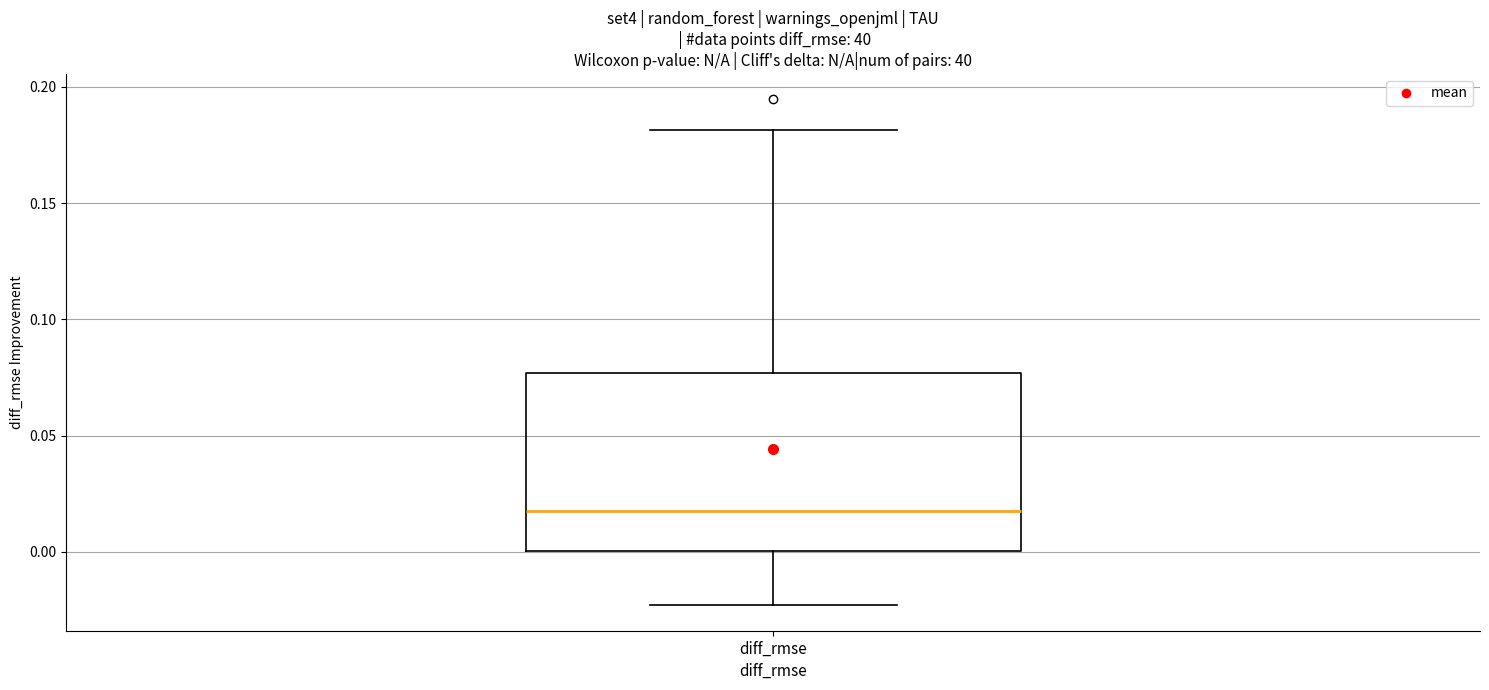

Read this box plot against the y-axis: the position of the median line, the range covered by the box, and the ends of both whiskers. The values are not printed on the chart, so give them approximately, as read against the axis.

median 0.020, box 0.000 to 0.075, whiskers -0.025 to 0.180